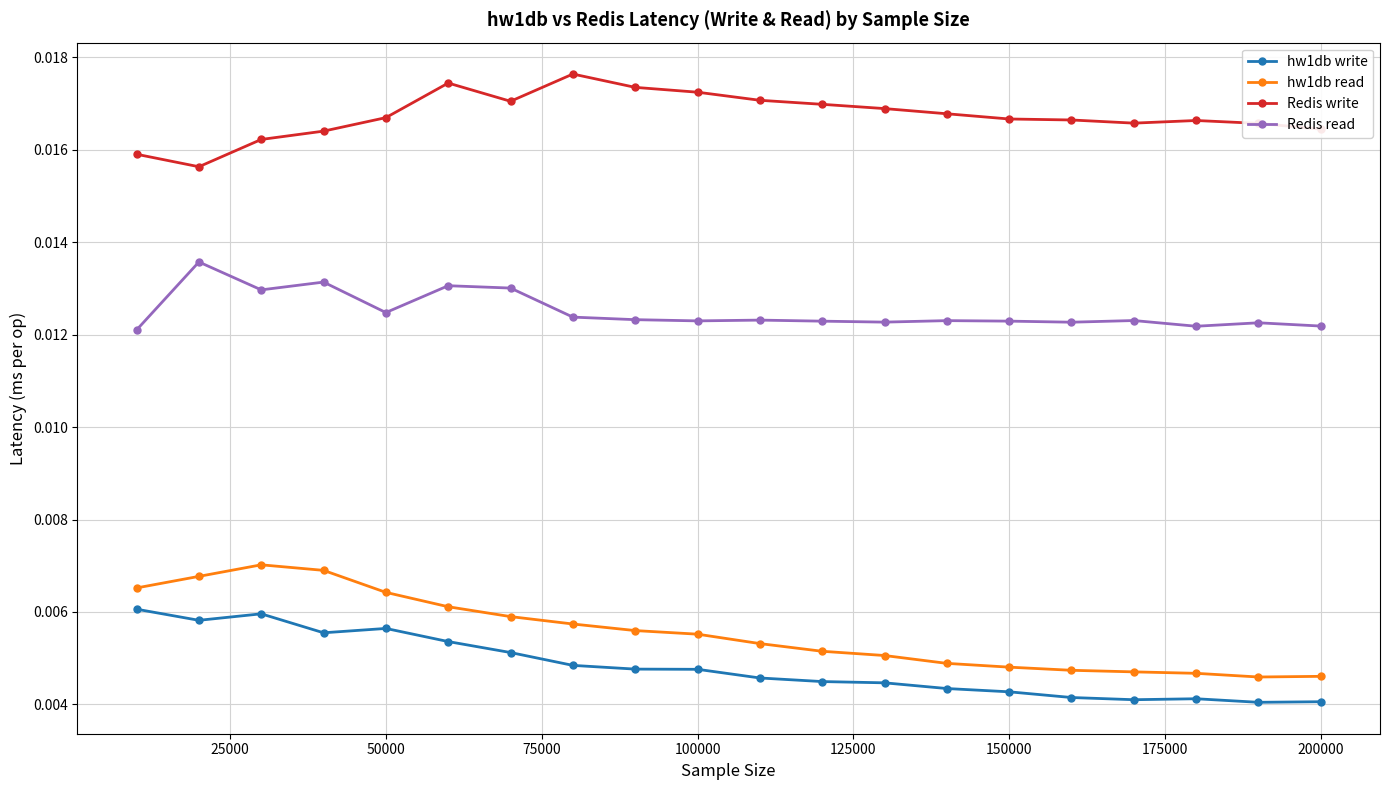

List the series in order of their peak value, lowest first.

hw1db write, hw1db read, Redis read, Redis write